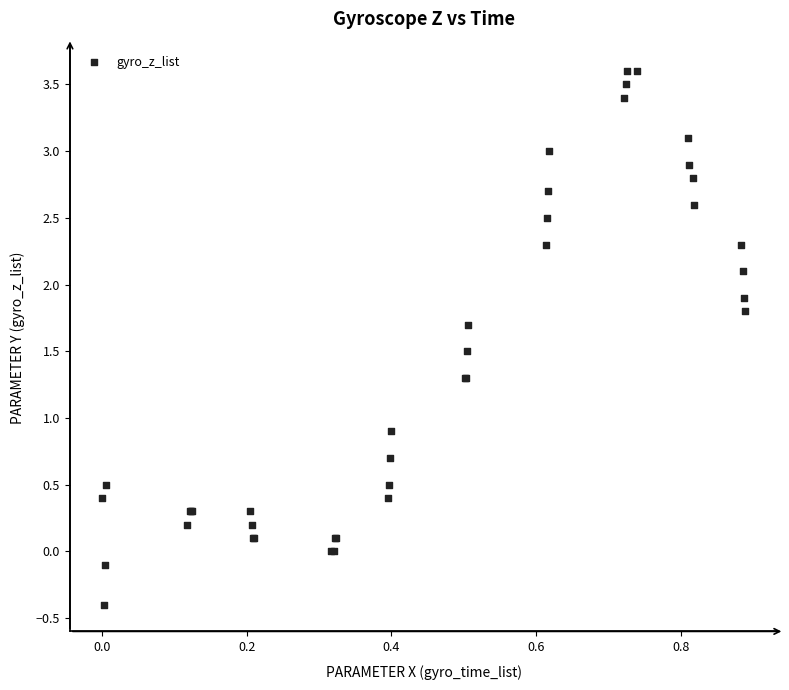

What Y value in the scatter plot is closest to 1?

0.9